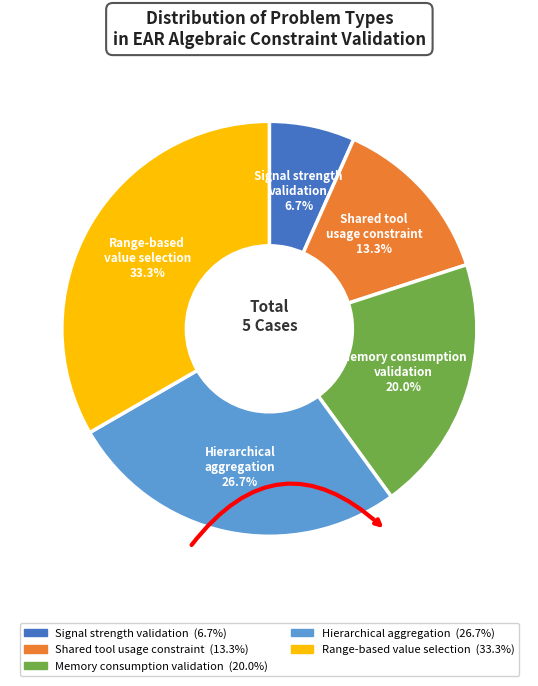

To the nearest percent, what is the average slice percentage?

20%